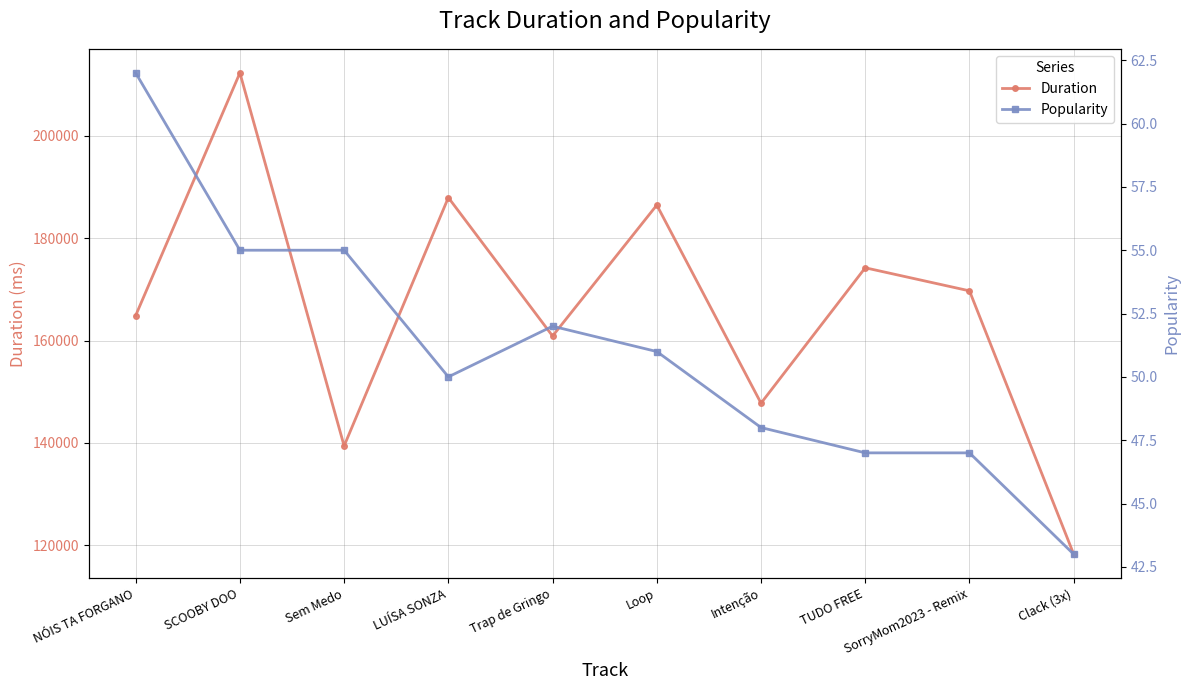

True or false: Popularity has a value of 52 at Trap de Gringo.

True